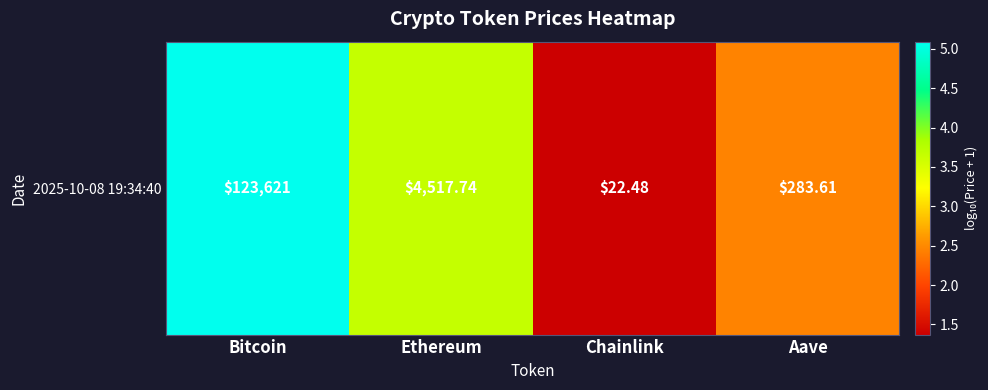

What is the sum of the values at Ethereum and Aave?

6.1